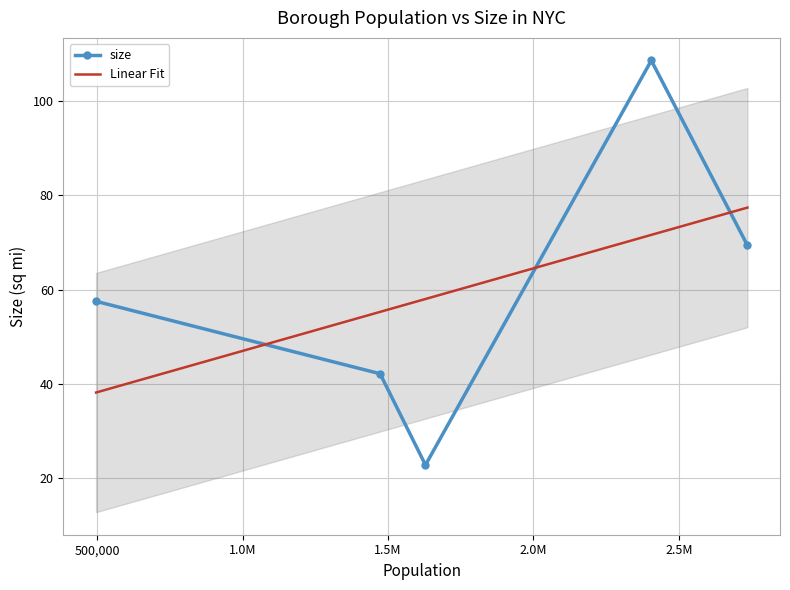

In size, how many points are lower than both neighbors (excluding endpoints)?

1